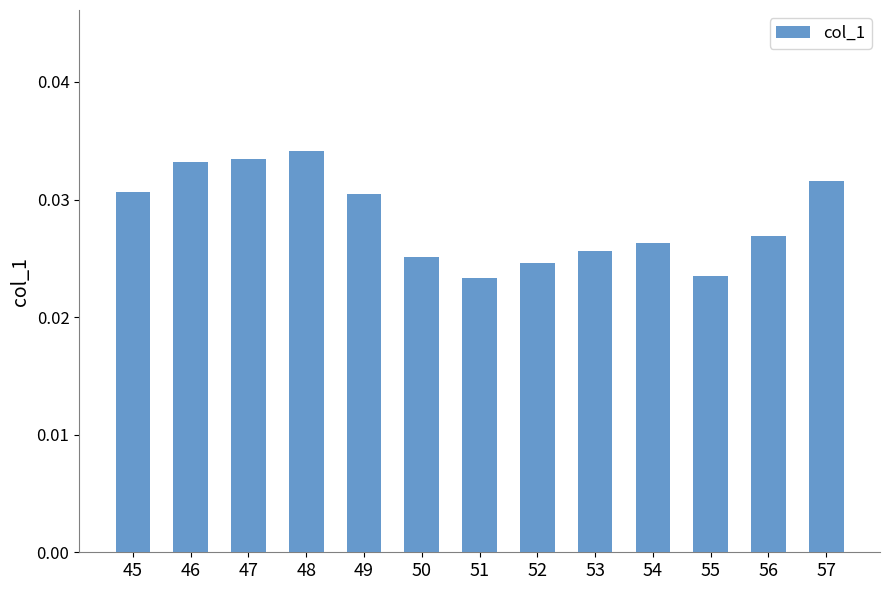

How many values are between 0 and 1?

13